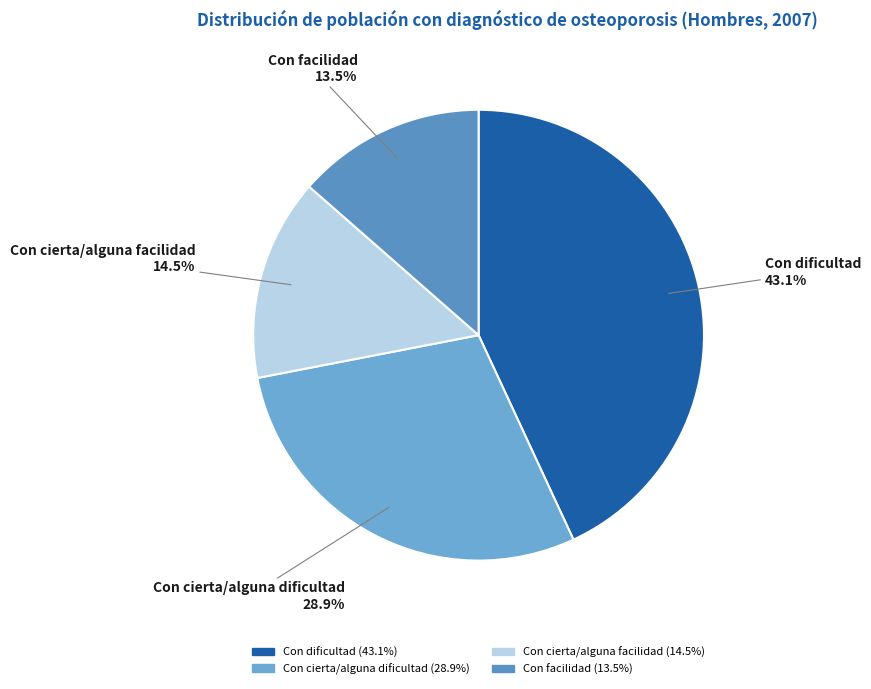

To the nearest percent, what is the difference between the Con cierta/alguna dificultad and Con facilidad slice percentages?

15%